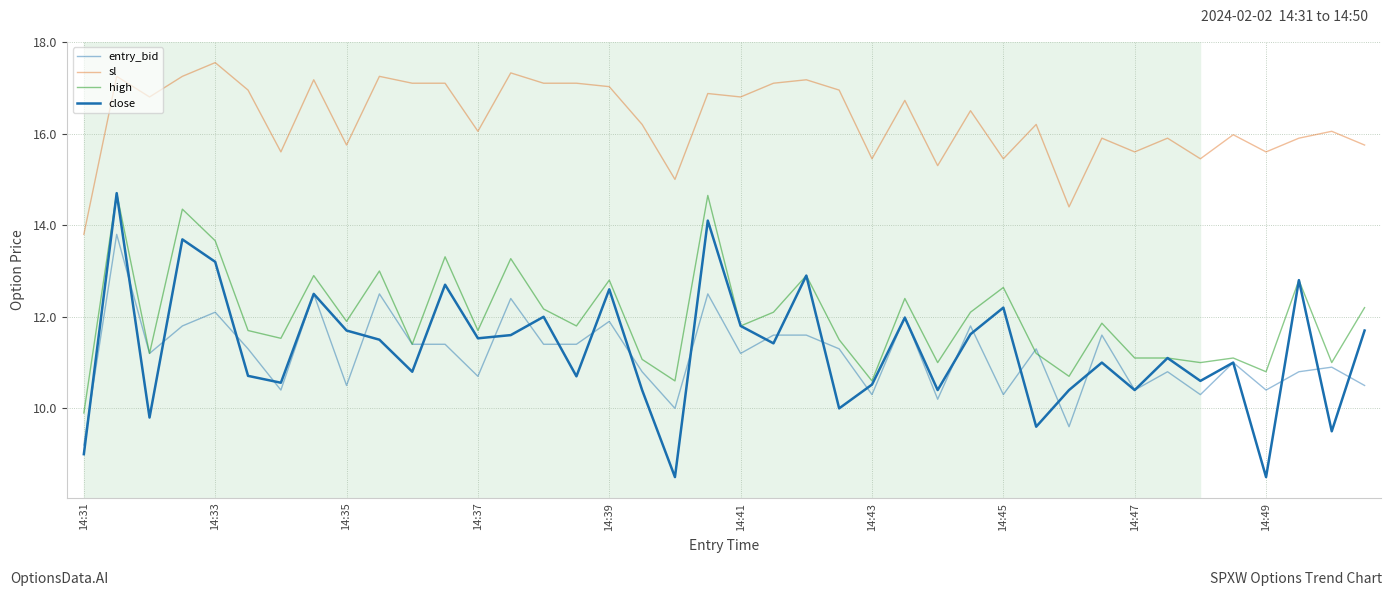

After their last crossing, which series has the higher values: close or entry_bid?

close